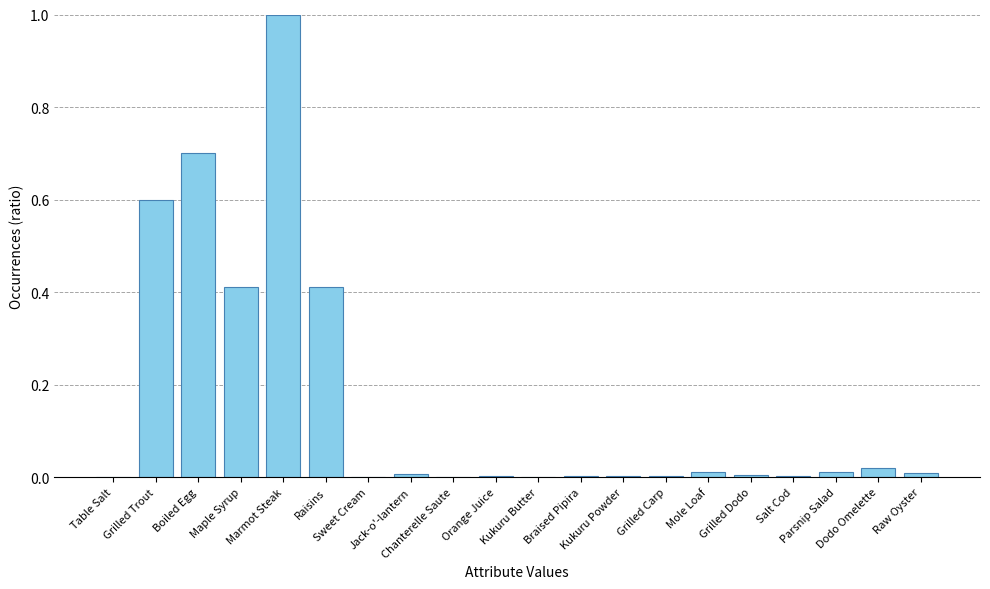

What is the maximum value shown in the chart?

1.0